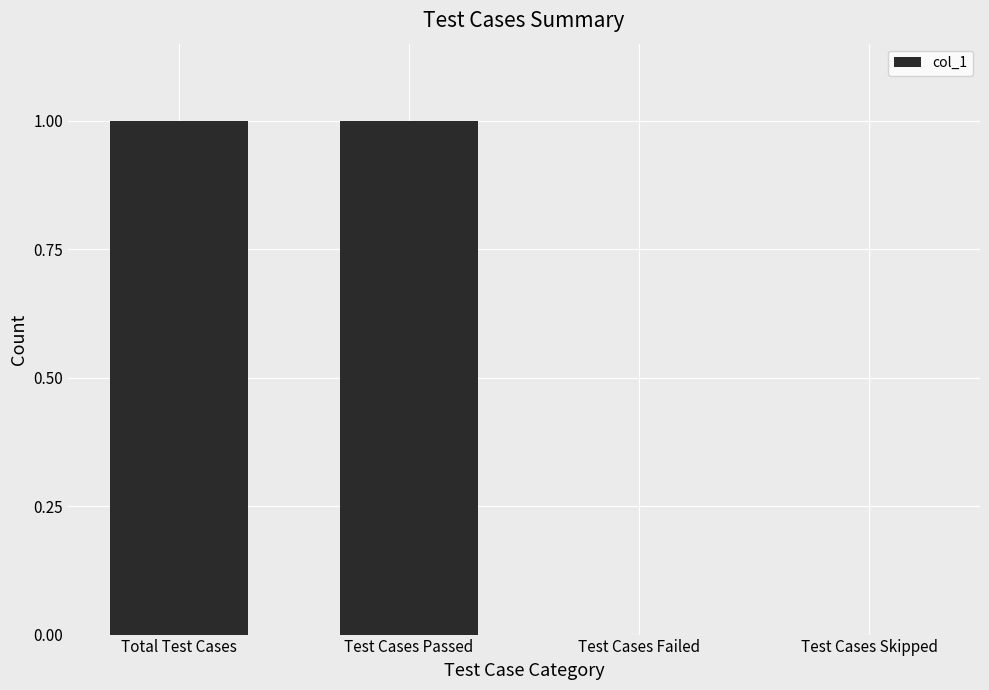

Are the bars horizontal?

No